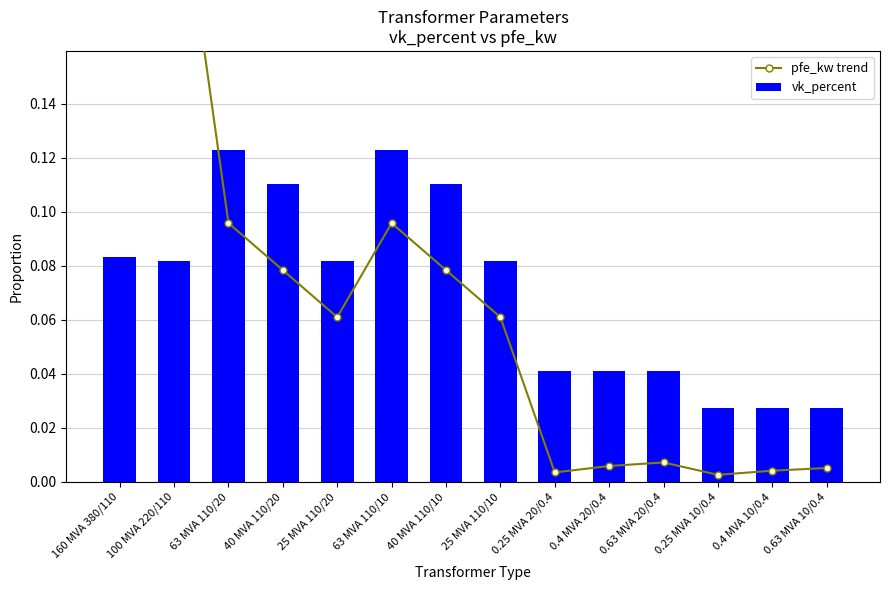

Which series changed the most between 25 MVA 110/20 and 0.63 MVA 20/0.4?

pfe_kw trend